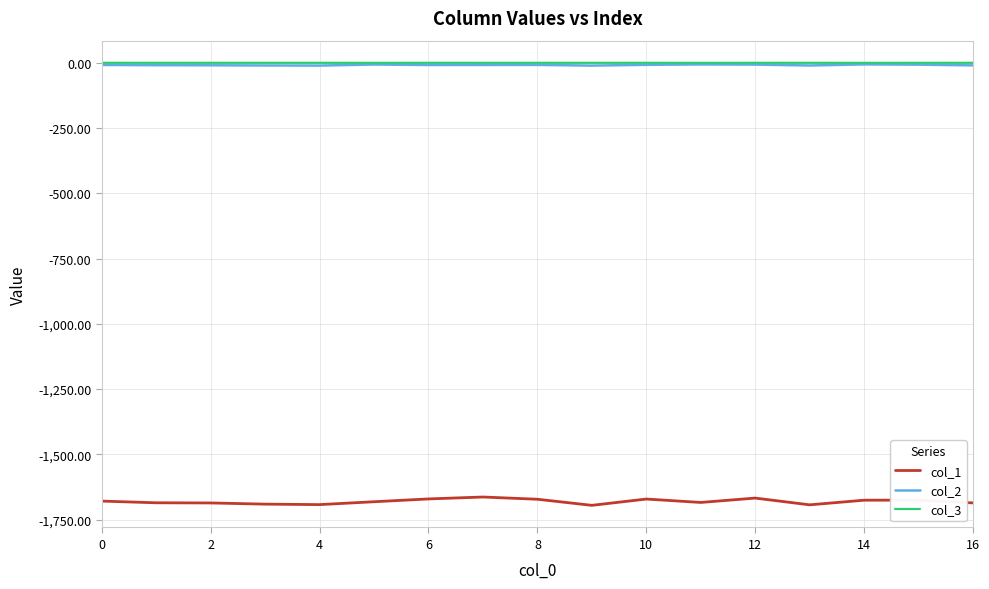

Which series has the largest range (max minus min)?

col_1